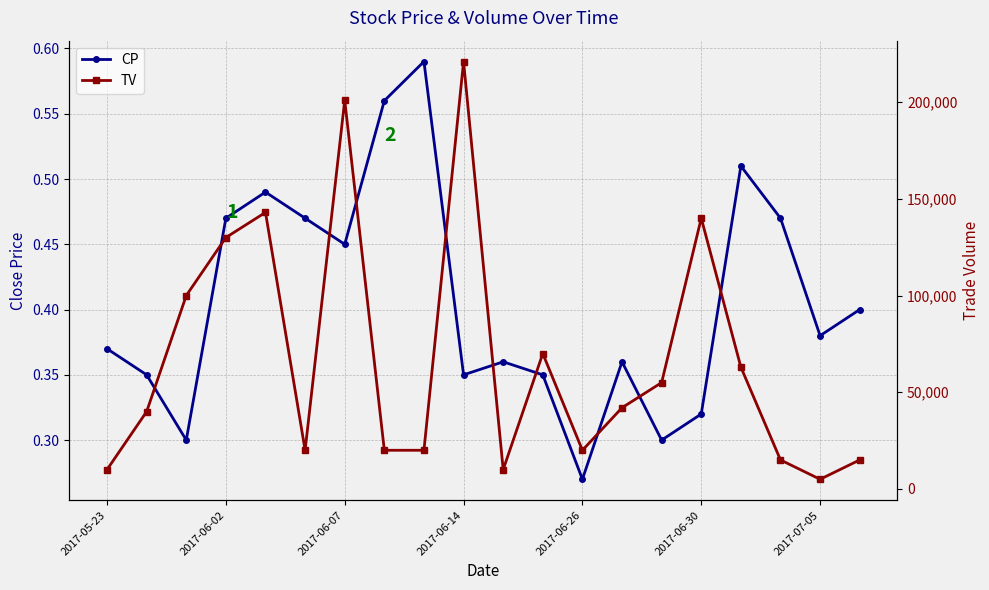

What is the label of the 20th point from the right?

2017-05-23